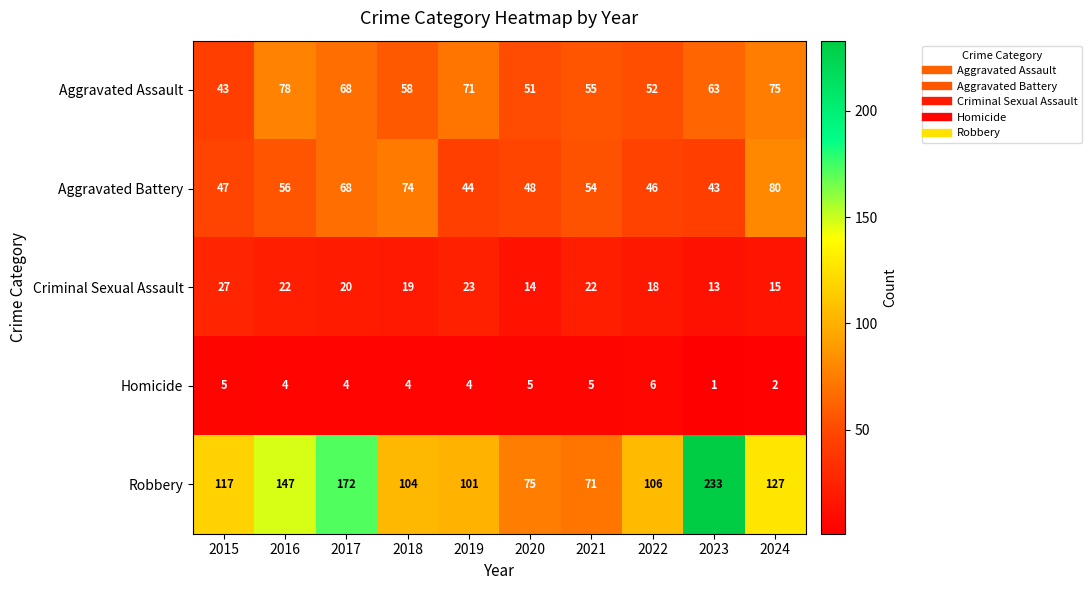

What is the total value across all series at 2023?

353